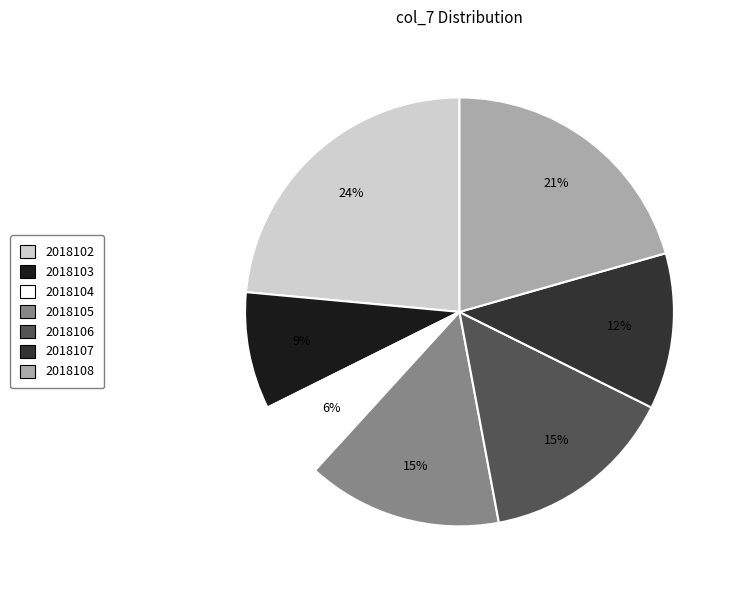

Which slice is the smallest?

2018104